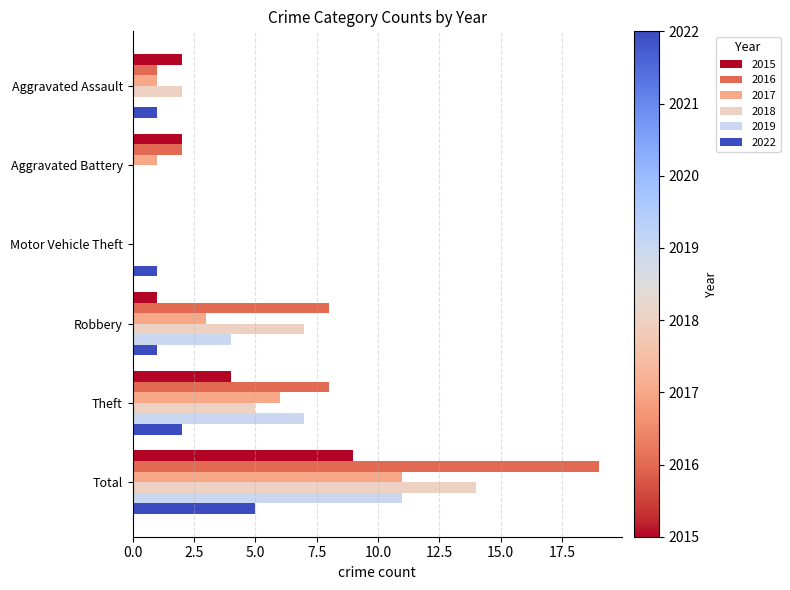

What are all the series names shown in the legend?

2015, 2016, 2017, 2018, 2019, 2022